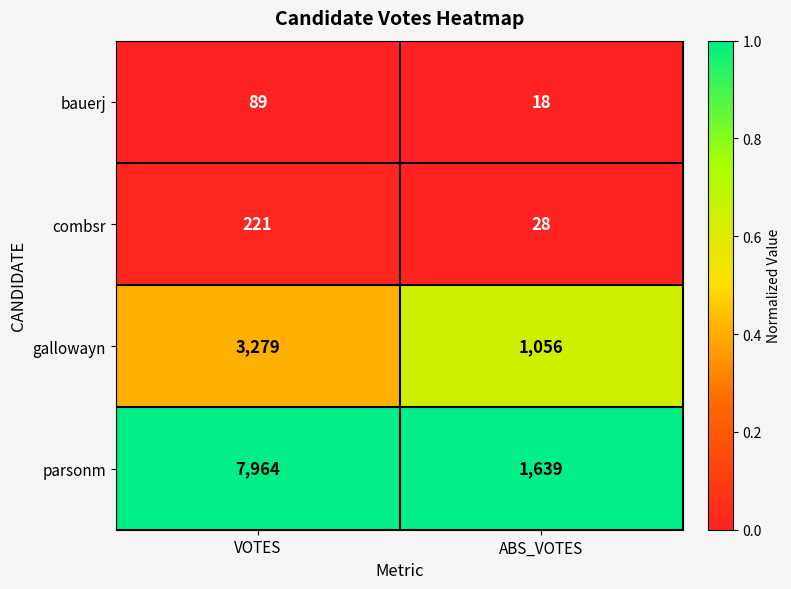

Reading right to left, list all the values displayed in this chart.

bauerj: ABS_VOTES=18	VOTES=89
combsr: ABS_VOTES=28	VOTES=221
gallowayn: ABS_VOTES=1056	VOTES=3279
parsonm: ABS_VOTES=1639	VOTES=7964